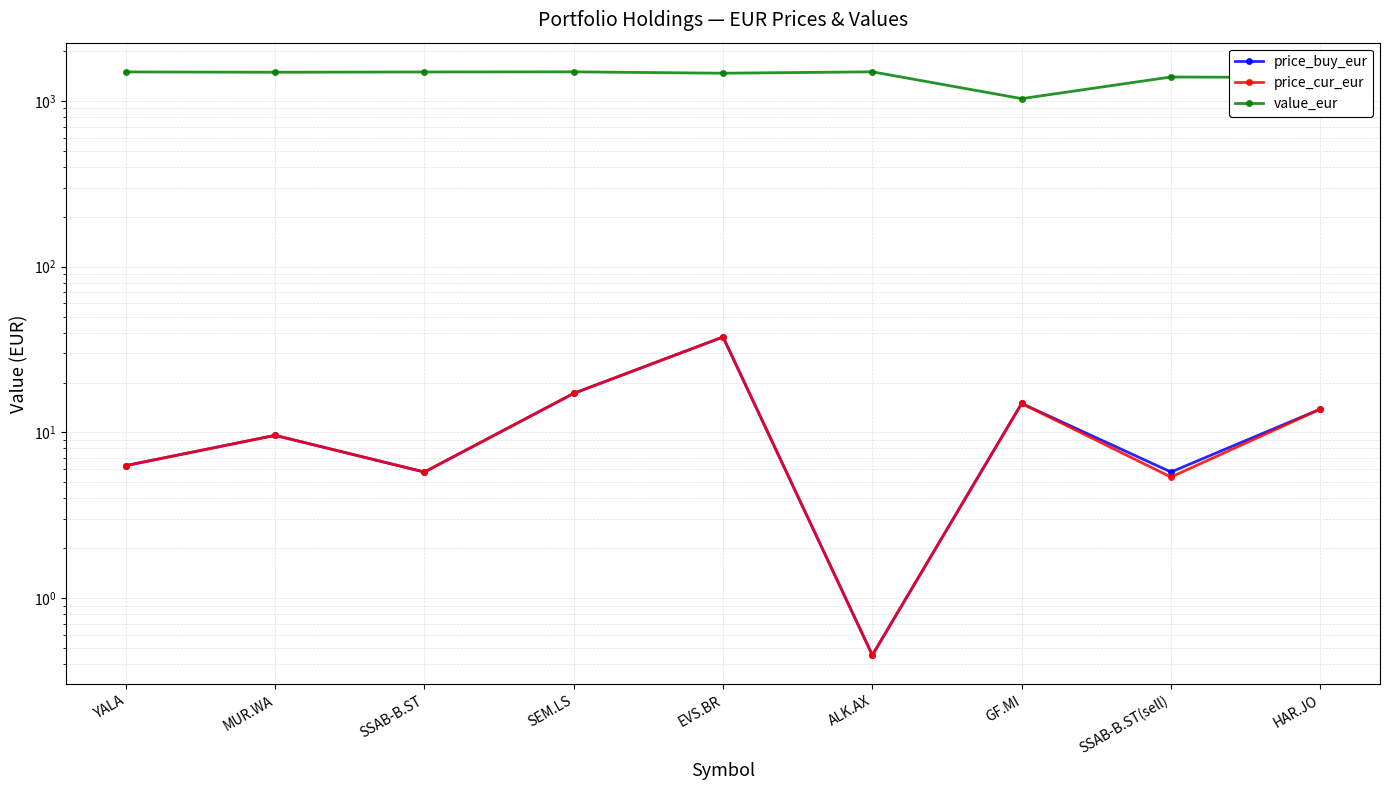

What is the average value of the price_cur_eur series?

12.3